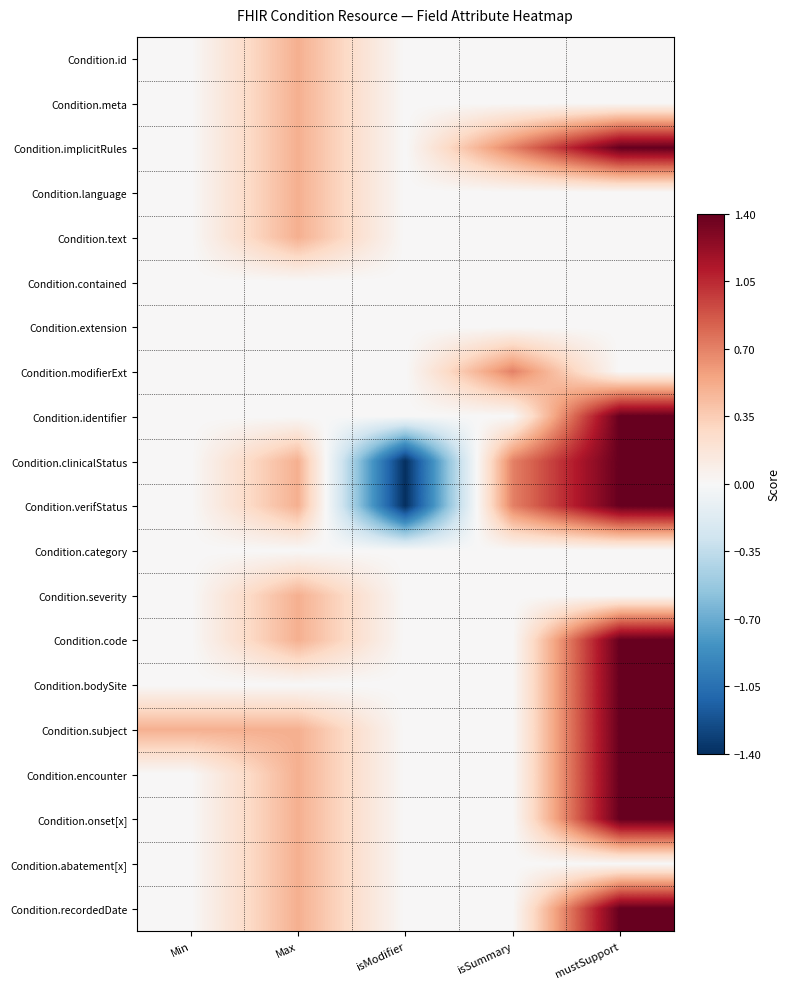

What is the total value across all series at mustSupport?

14.0